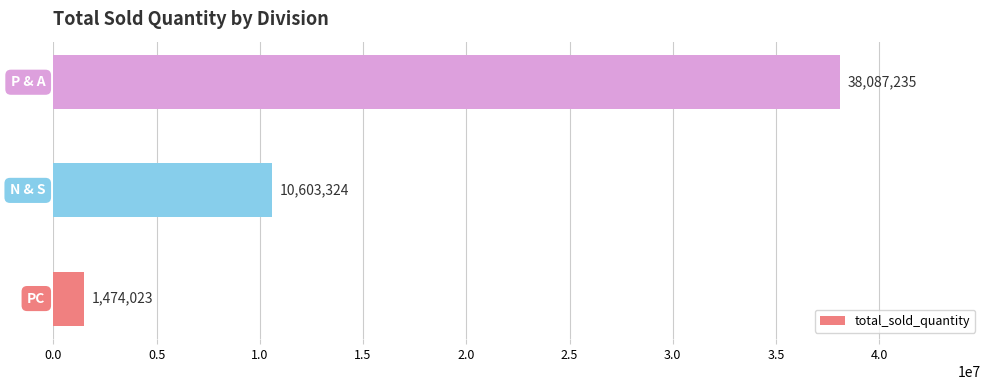

Does the chart contain any negative values?

No